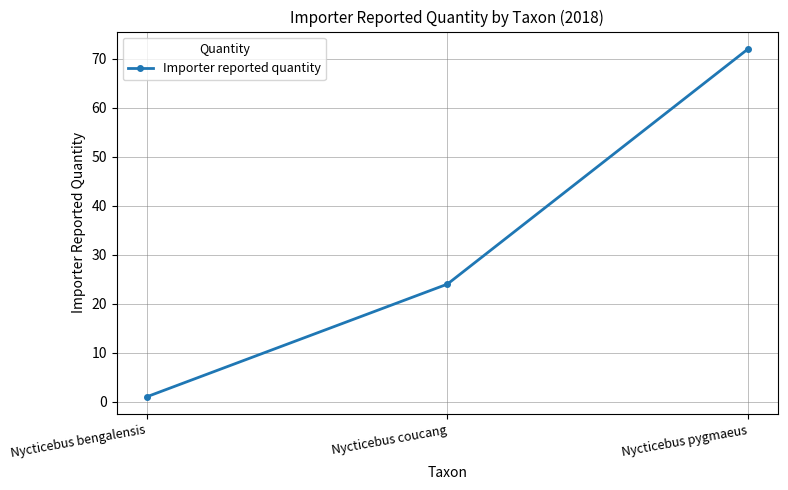

What is the label of the 1st point from the right?

Nycticebus pygmaeus